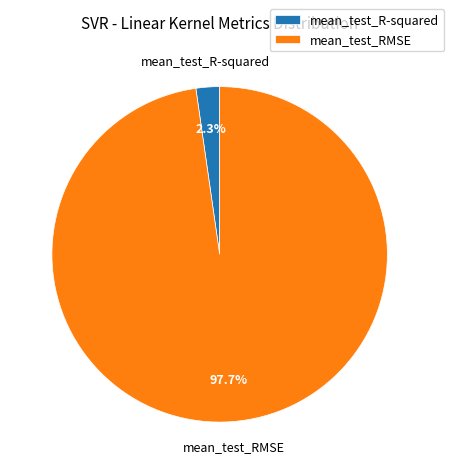

What is the largest slice in the pie chart?

mean_test_RMSE